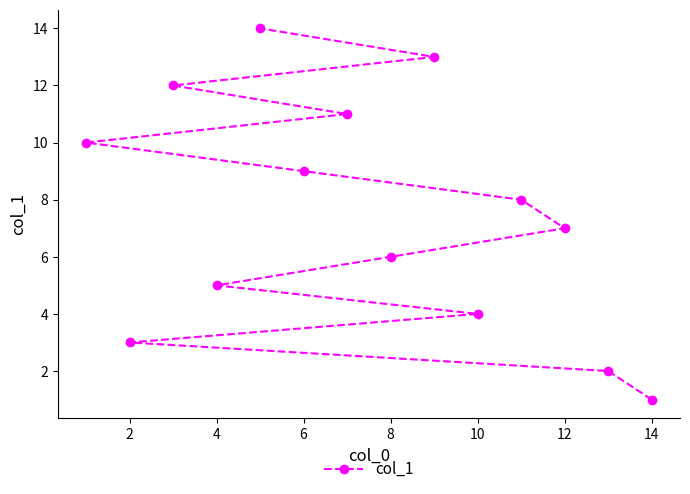

True or false: the data shows 6 at 8.

True